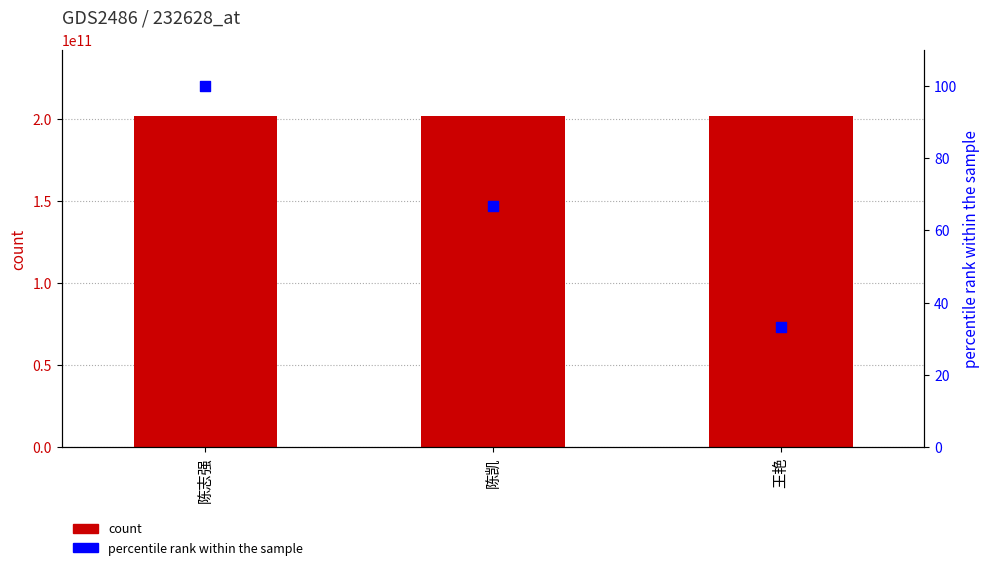

Which series contains the lowest Y value?

percentile rank within the sample